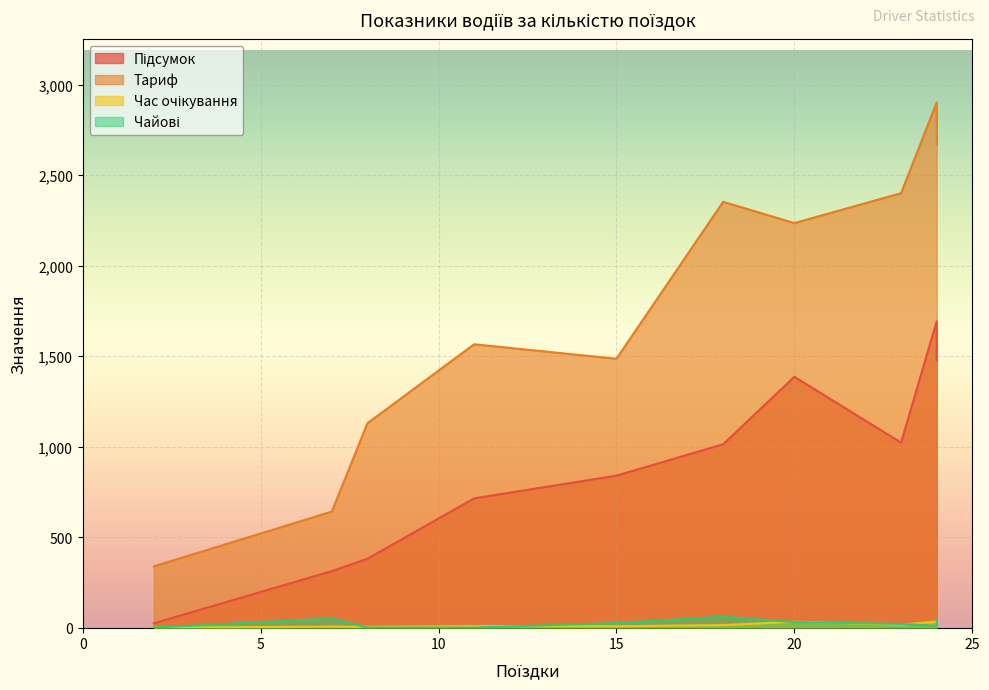

How many data points in Час очікування are above 13?

5